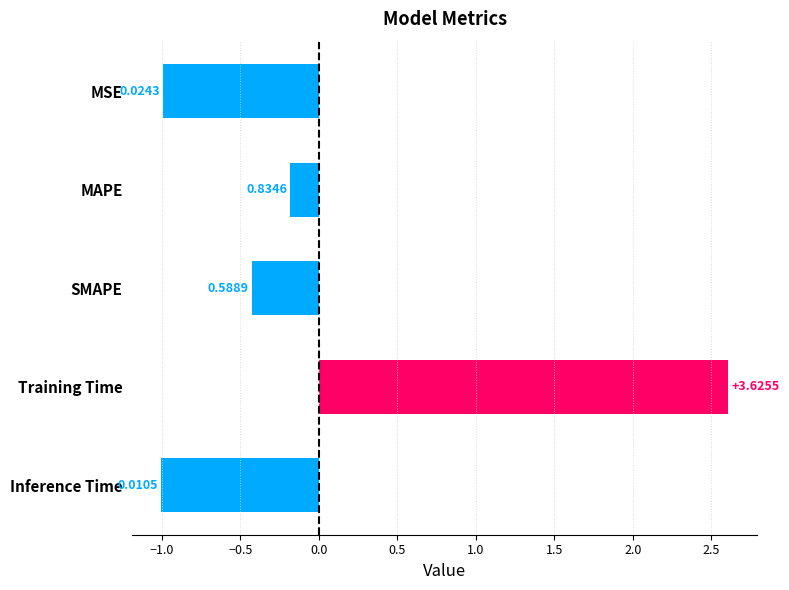

Does the chart contain any negative values?

Yes